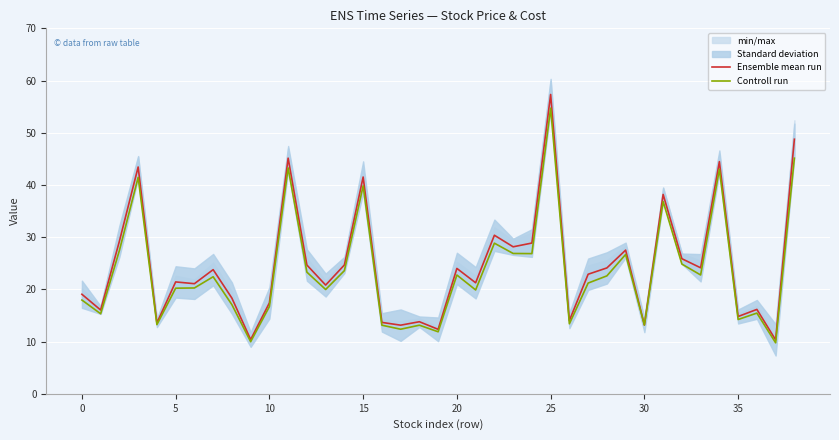

The Ensemble mean run series shows 23.6 at 15. True or false?

False